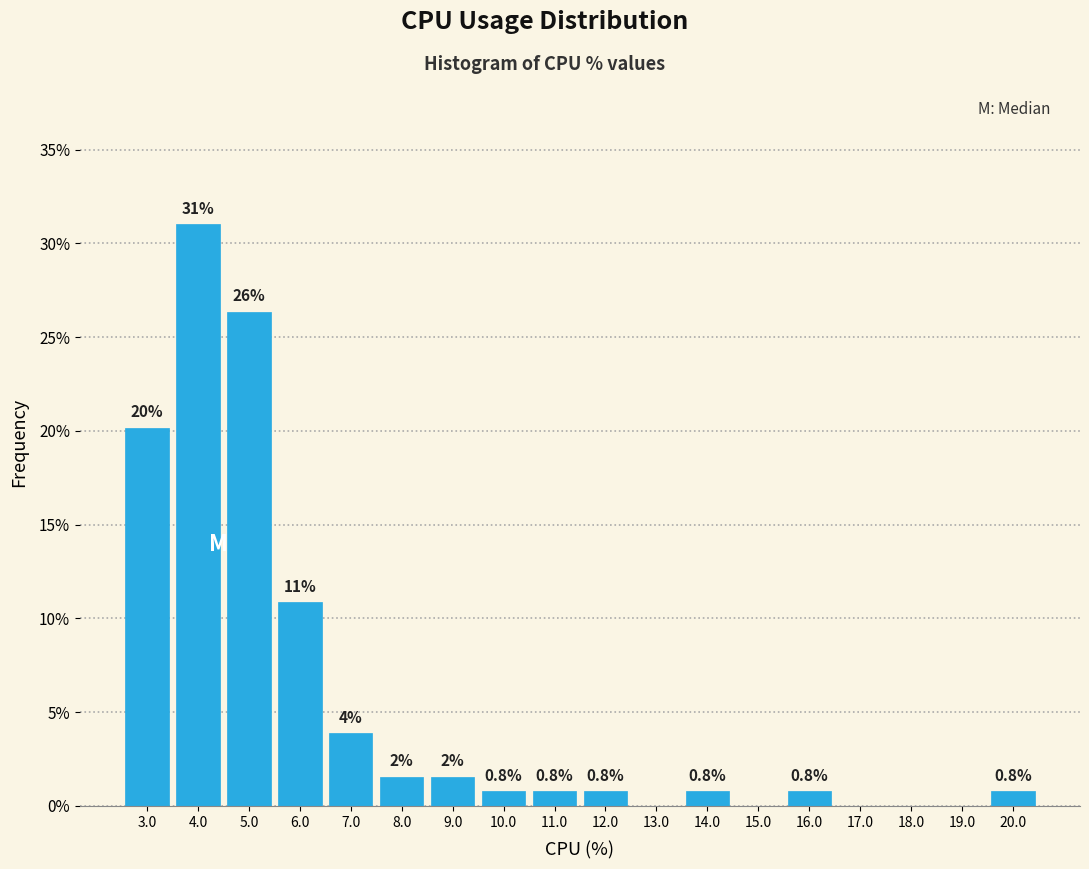

Over which range of the x-axis is the bar tallest?

3.5 to 4.5